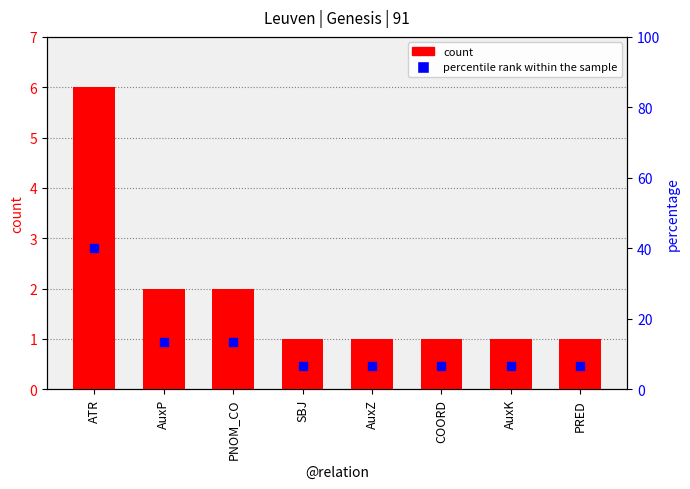

Where is percentile rank within the sample nearest to the value 23?

AuxP